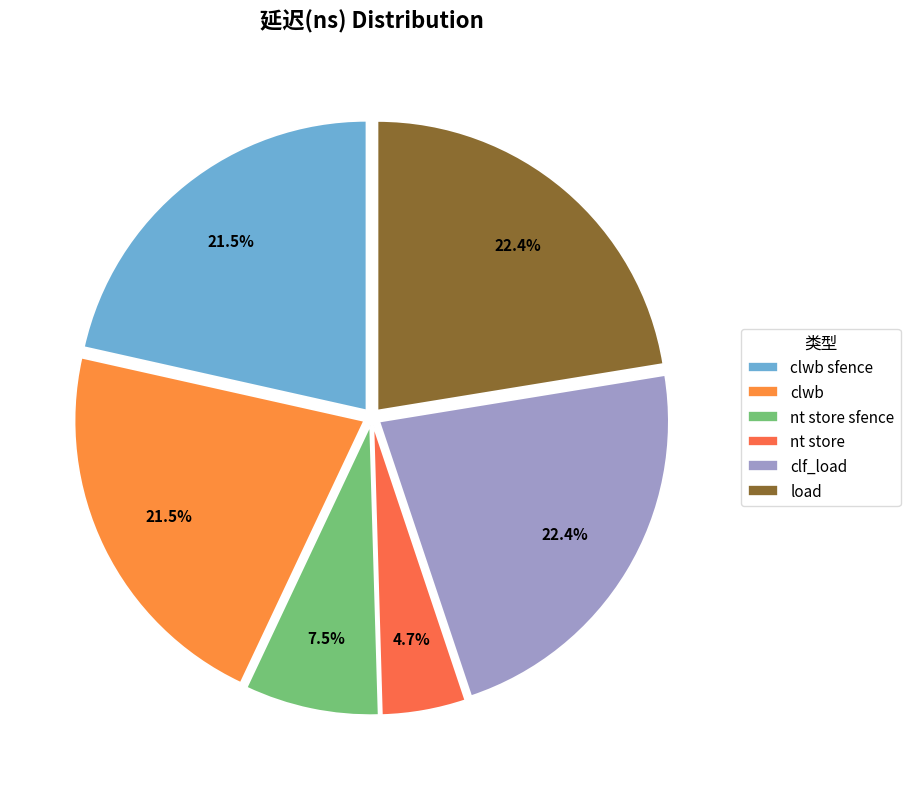

What is the largest slice in the pie chart?

clf_load